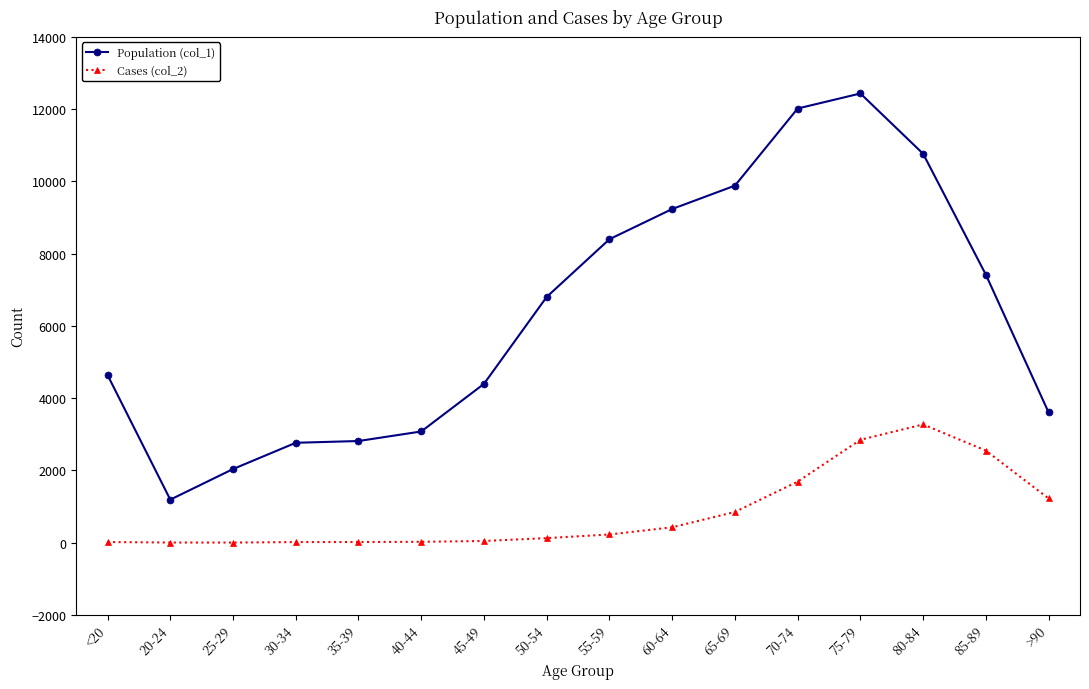

Where is Population (col_1) nearest to the value 6812?

50-54